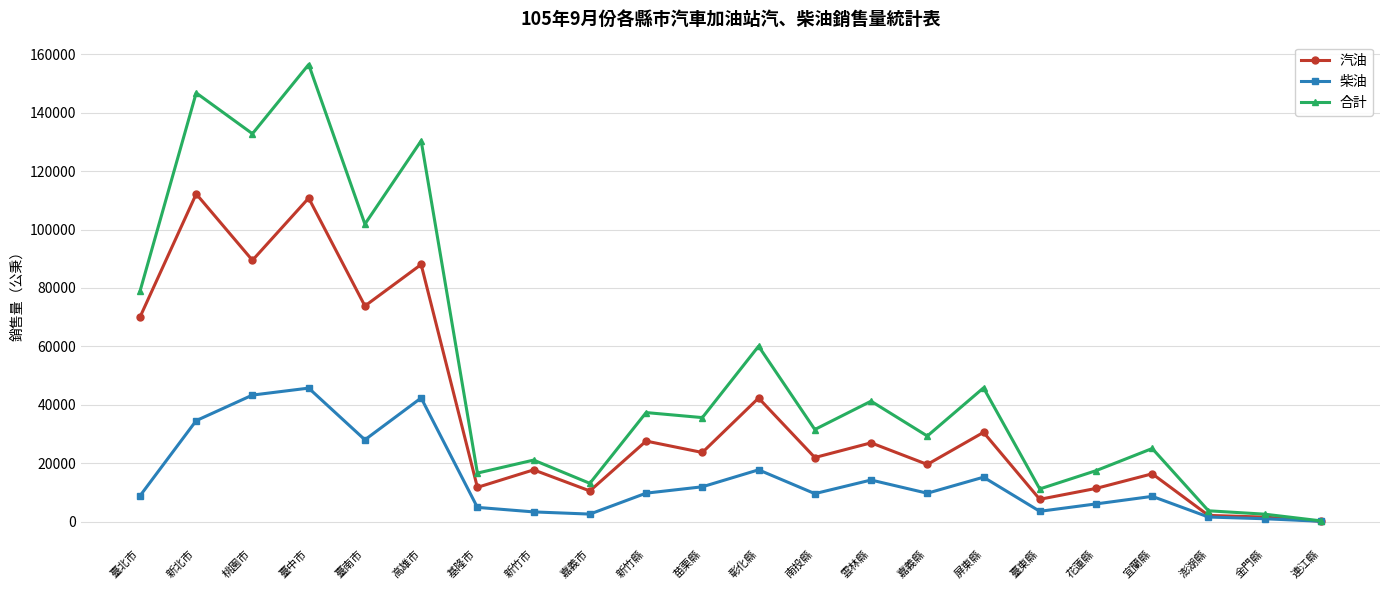

What is the difference between the maximum and minimum values in the 汽油 series?

112058